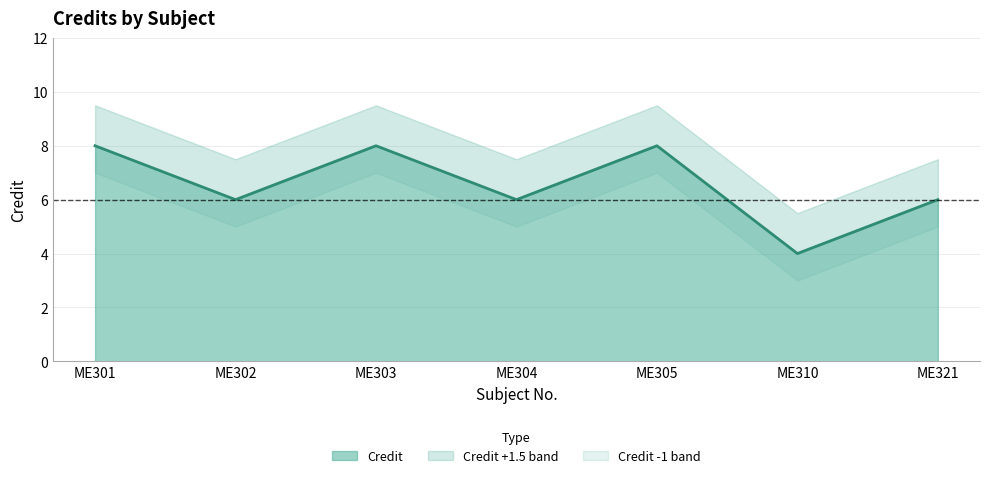

What is the sum of the values at ME304 and ME321?

12